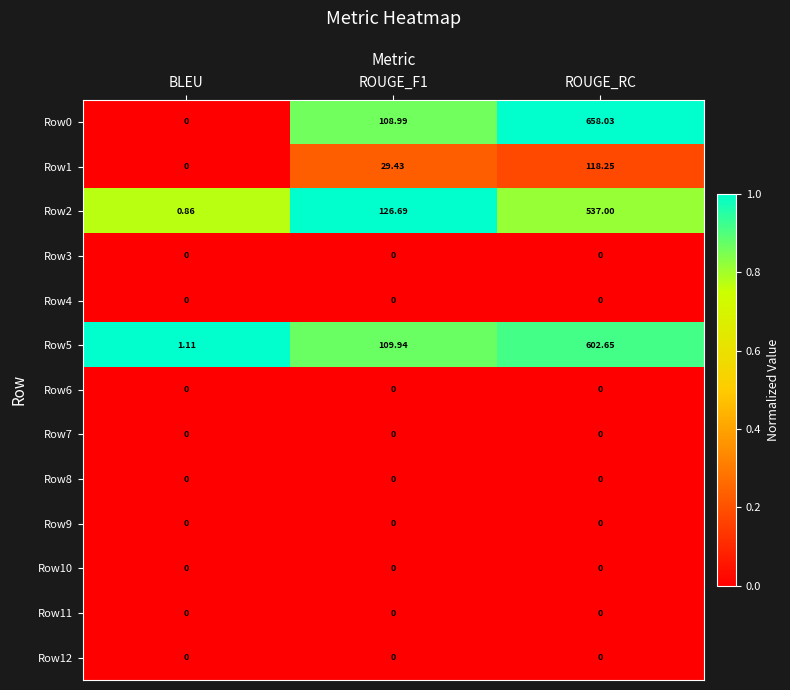

At which label does Row5 reach its minimum?

BLEU